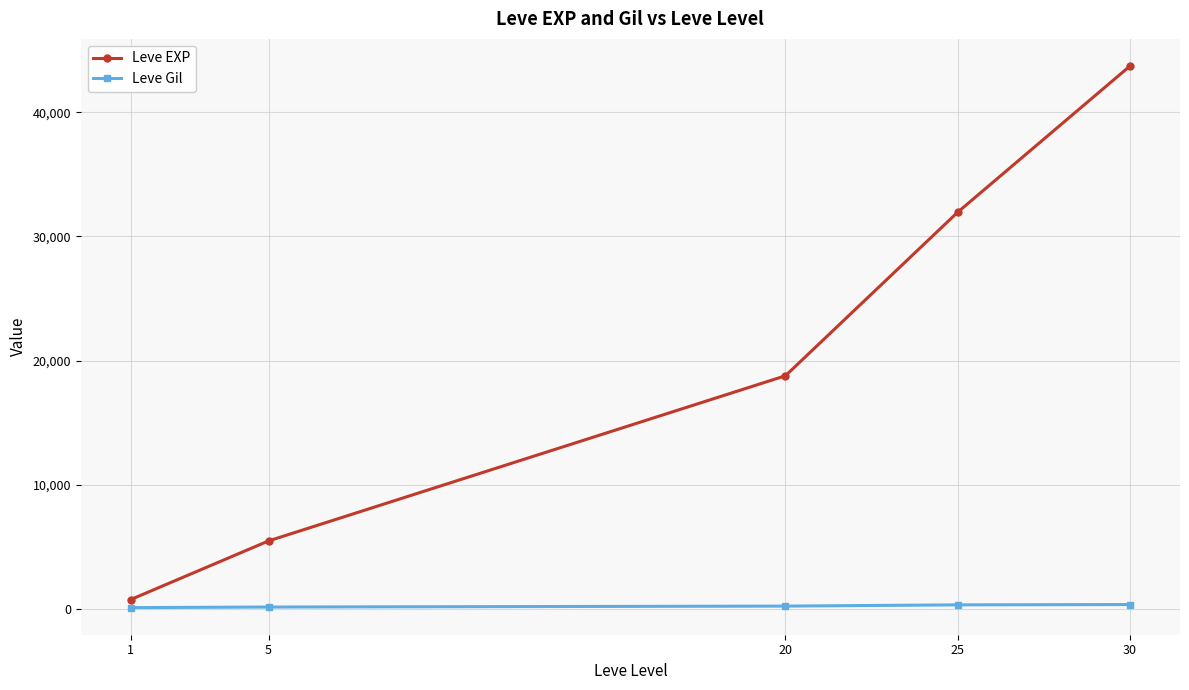

Rank the series by their average value, from lowest to highest.

Leve Gil, Leve EXP